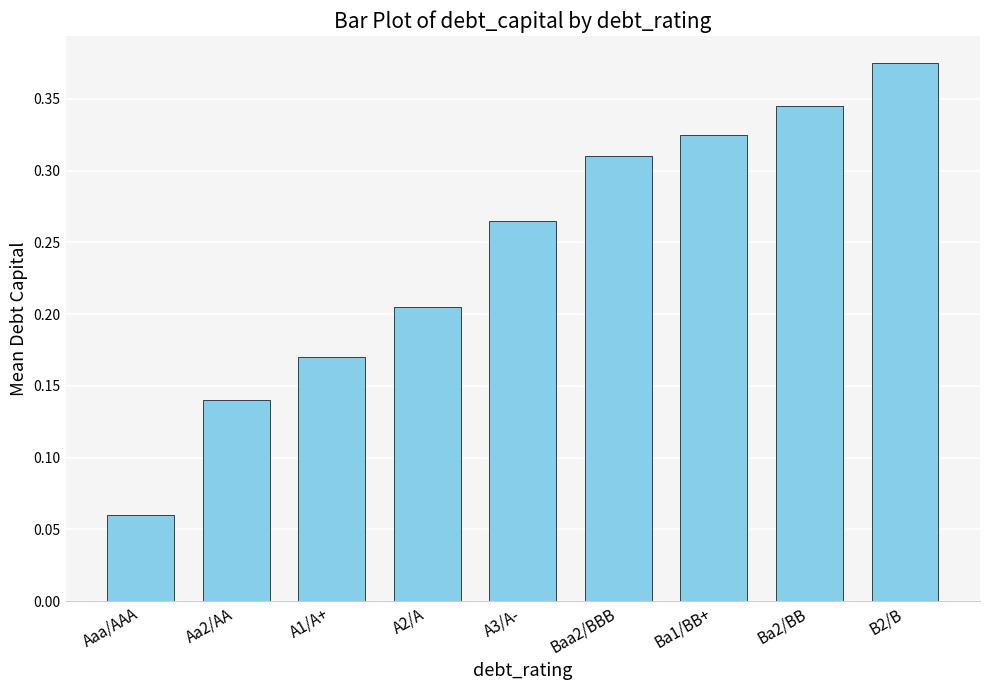

Rank the categories by value from highest to lowest.

B2/B, Ba2/BB, Ba1/BB+, Baa2/BBB, A3/A-, A2/A, A1/A+, Aa2/AA, Aaa/AAA